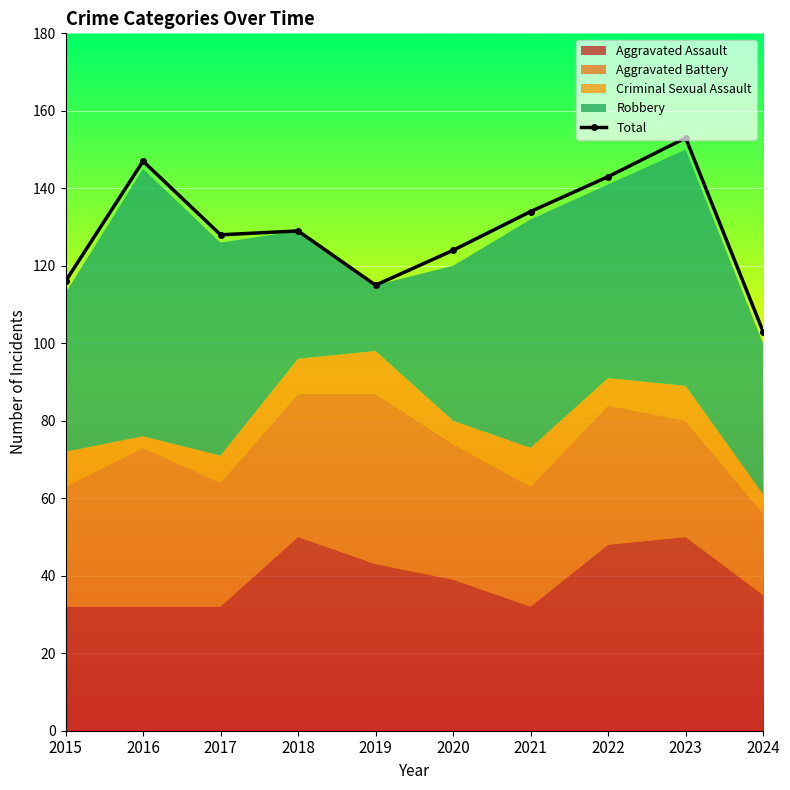

Reading left to right, what are all the values shown in this chart?

116	147	128	129	115	124	134	143	153	103